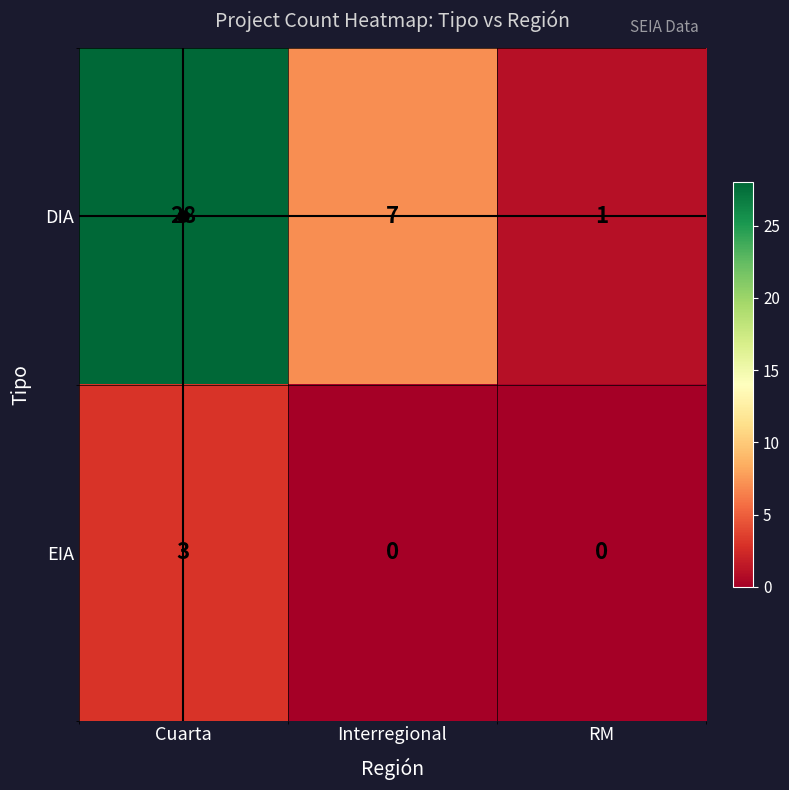

Which series has the largest total across all categories?

DIA